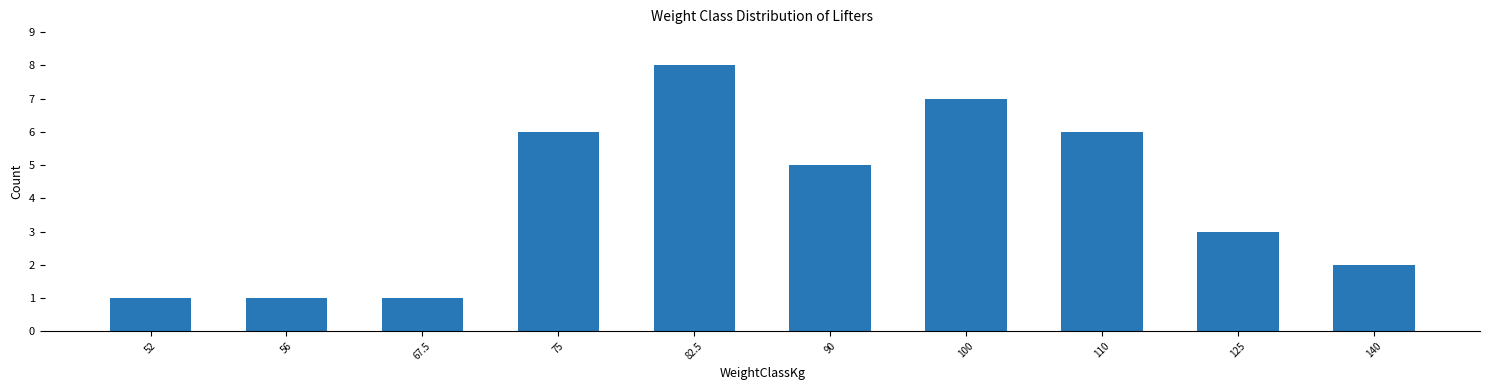

Reading right to left, what are all the values shown in this chart?

2	3	6	7	5	8	6	1	1	1